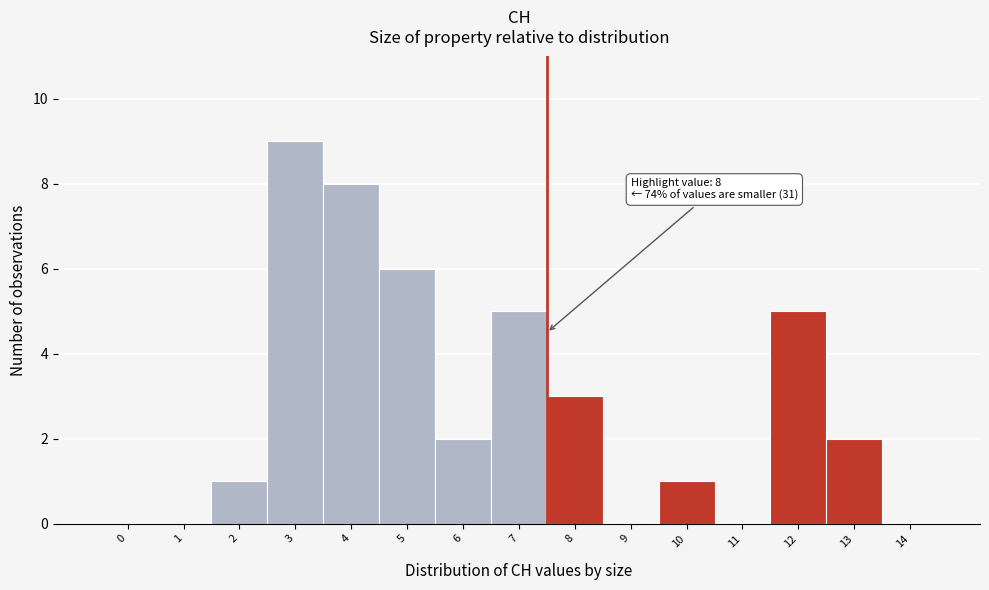

Reading right to left, extract all data points from this chart.

14=0	13=2	12=5	11=0	10=1	9=0	8=3	7=5	6=2	5=6	4=8	3=9	2=1	1=0	0=0